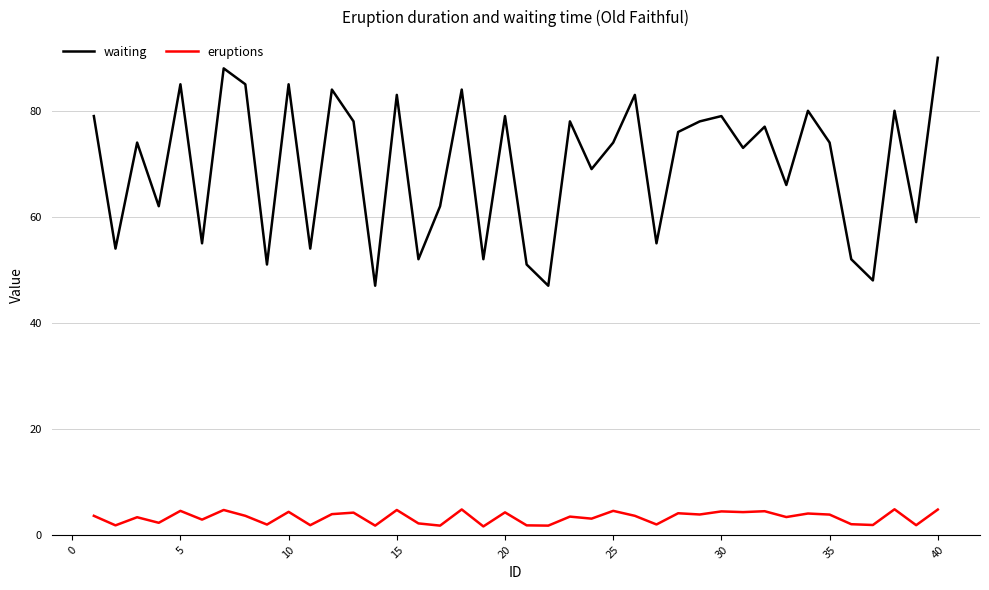

What is the difference between the maximum and minimum values in the eruptions series?

3.2